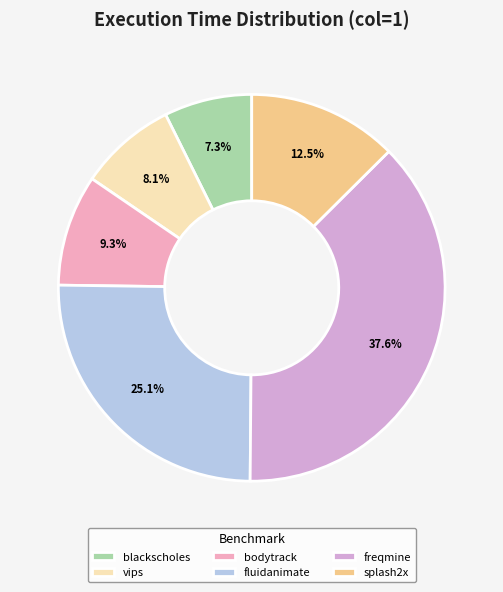

Count the number of slices in the pie.

6